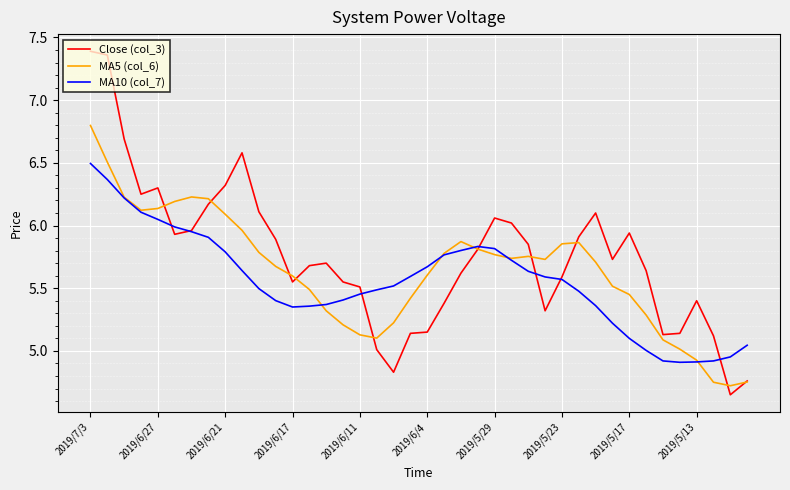

How many lines are shown in the chart?

3